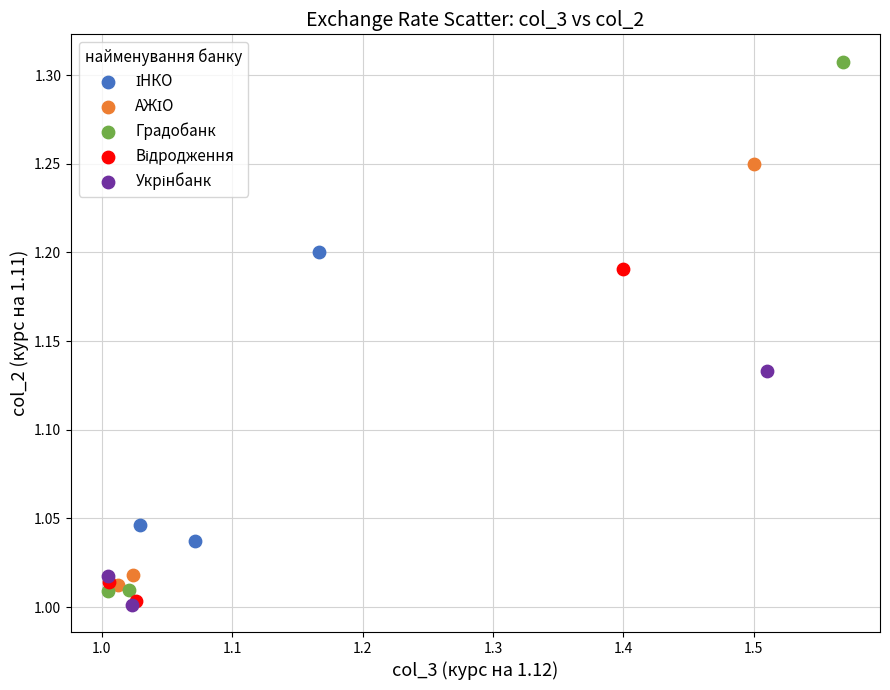

Which series has the widest spread of Y values?

Градобанк